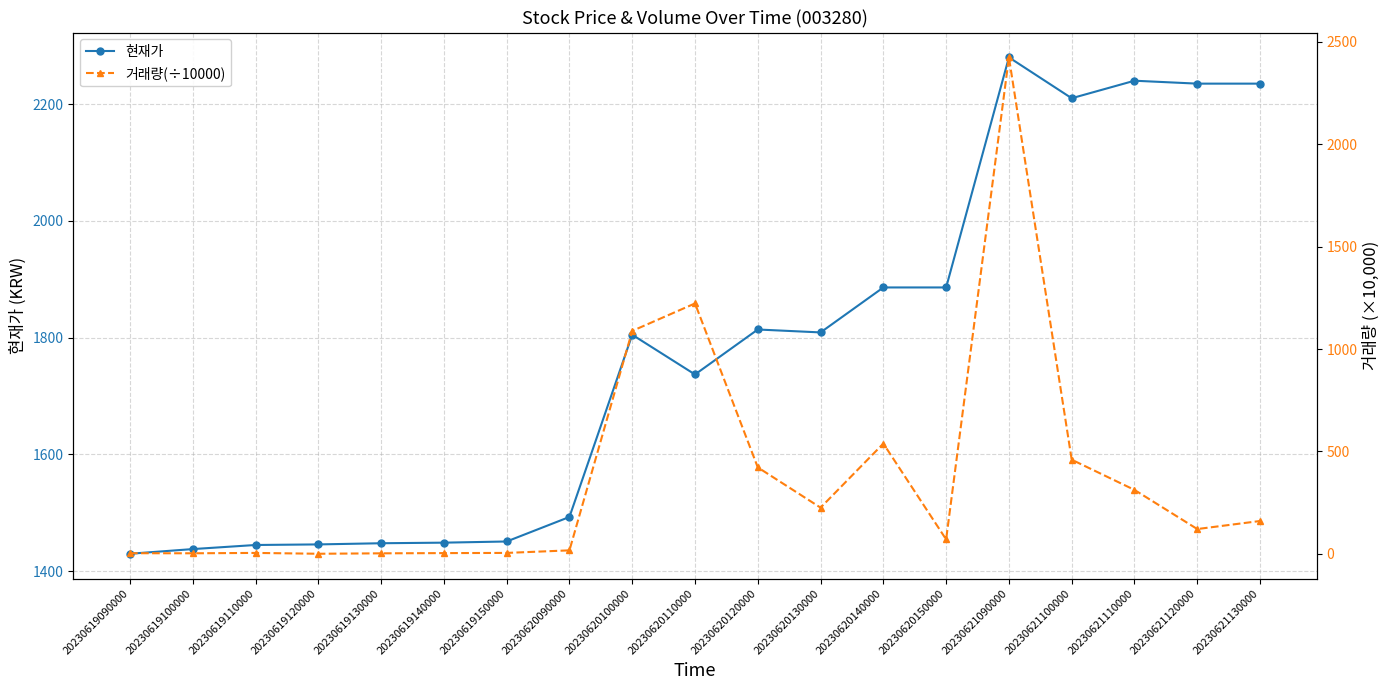

What is the value of the 현재가 point at the 5th from the left?

1448